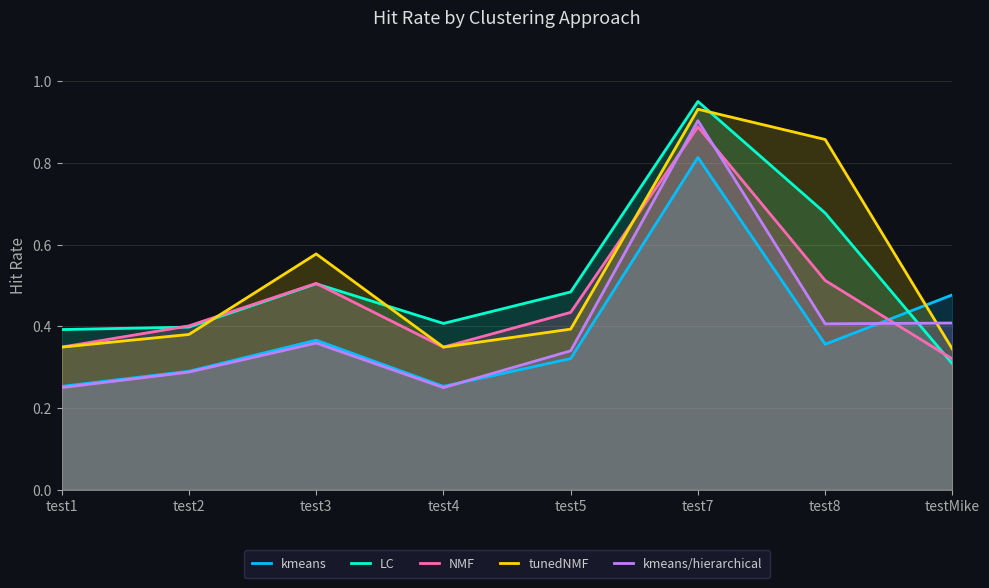

What are all the series names shown in the legend?

kmeans, LC, NMF, tunedNMF, kmeans/hierarchical